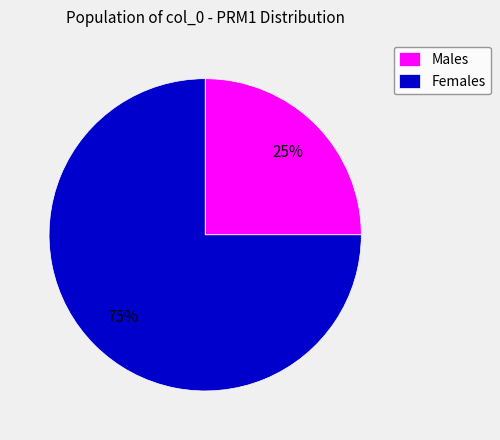

To the nearest percent, what percentage of the pie is Females?

75%